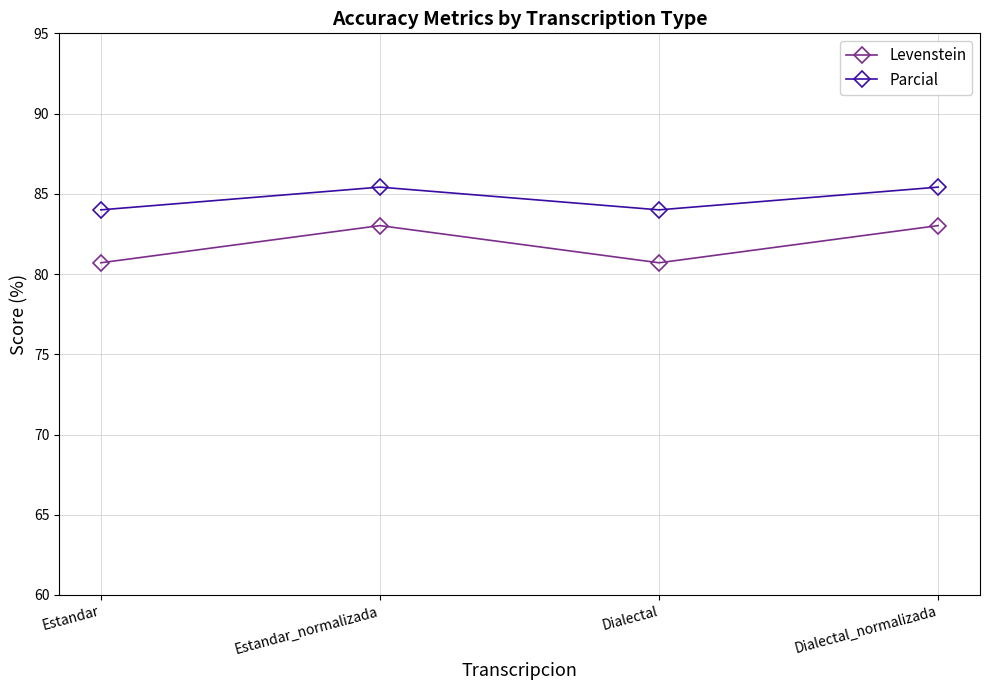

True or false: Parcial and Levenstein intersect in this chart.

False